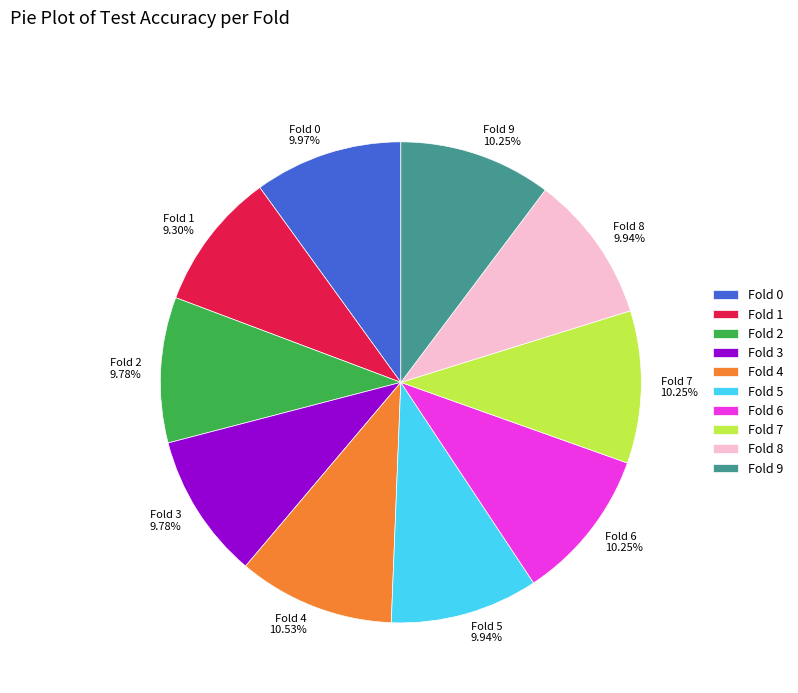

Does any single category account for the majority?

No